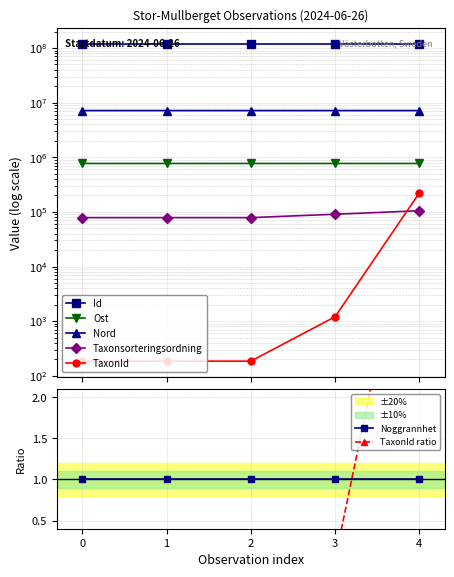

True or false: Id and TaxonId intersect in this chart.

False